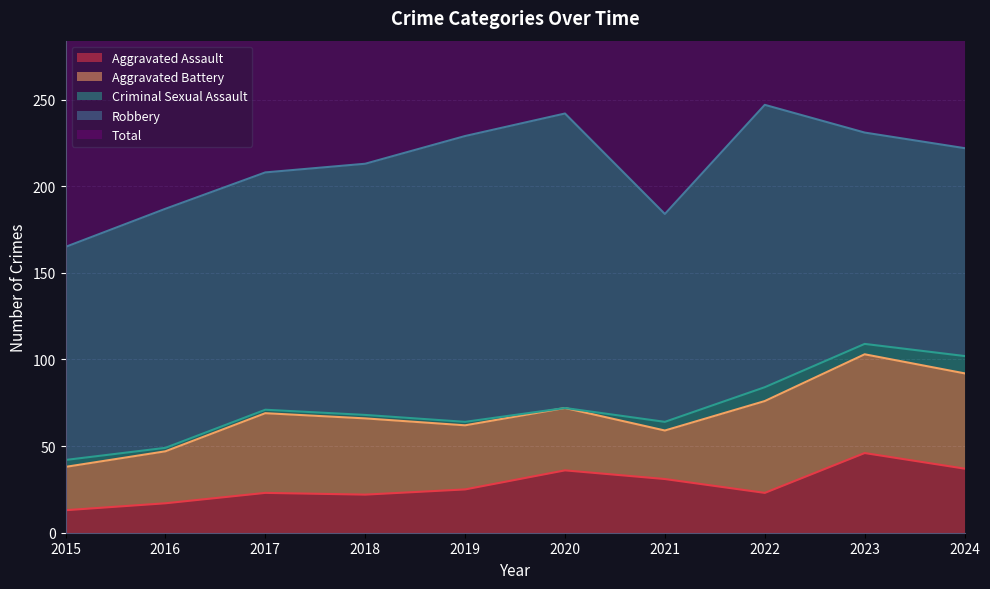

What is the value of the Total point at the 5th from the left?

229